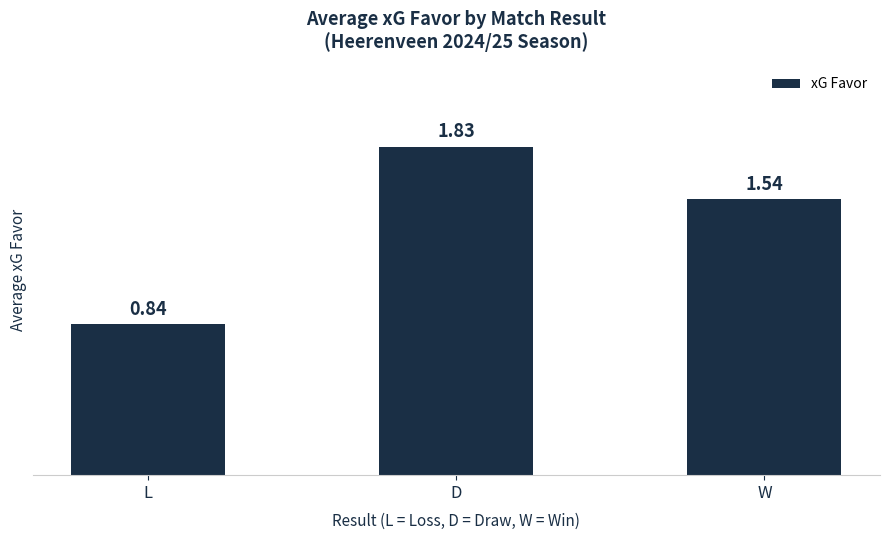

Between D and L, which is larger?

D